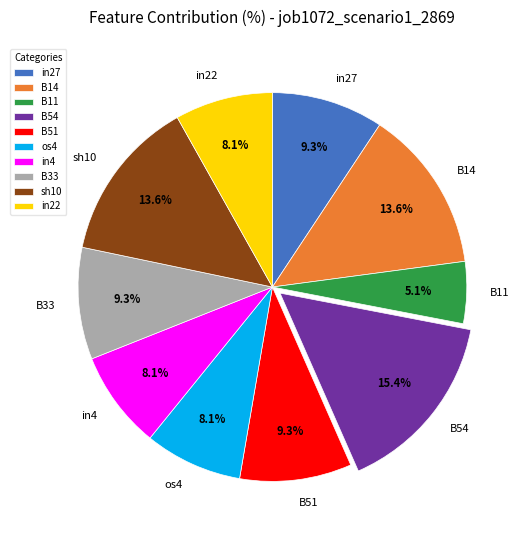

What percentage is the B51 slice, to the nearest percent?

9%